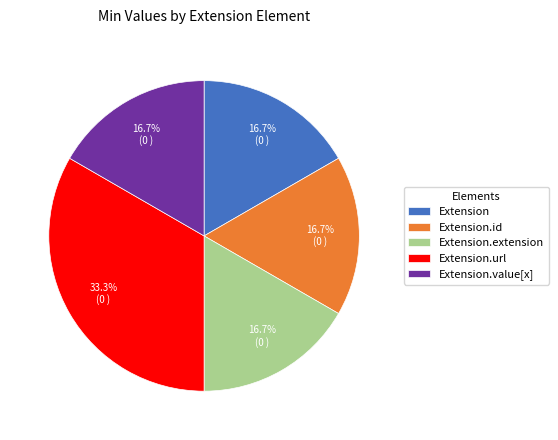

Is there a majority slice in this chart?

No